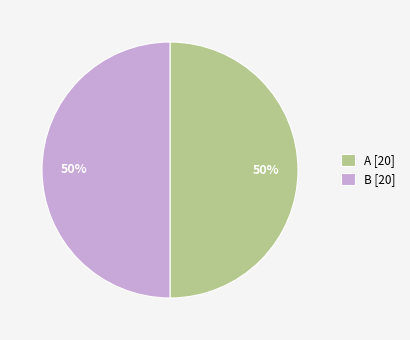

To the nearest percent, what is the average slice percentage?

50%